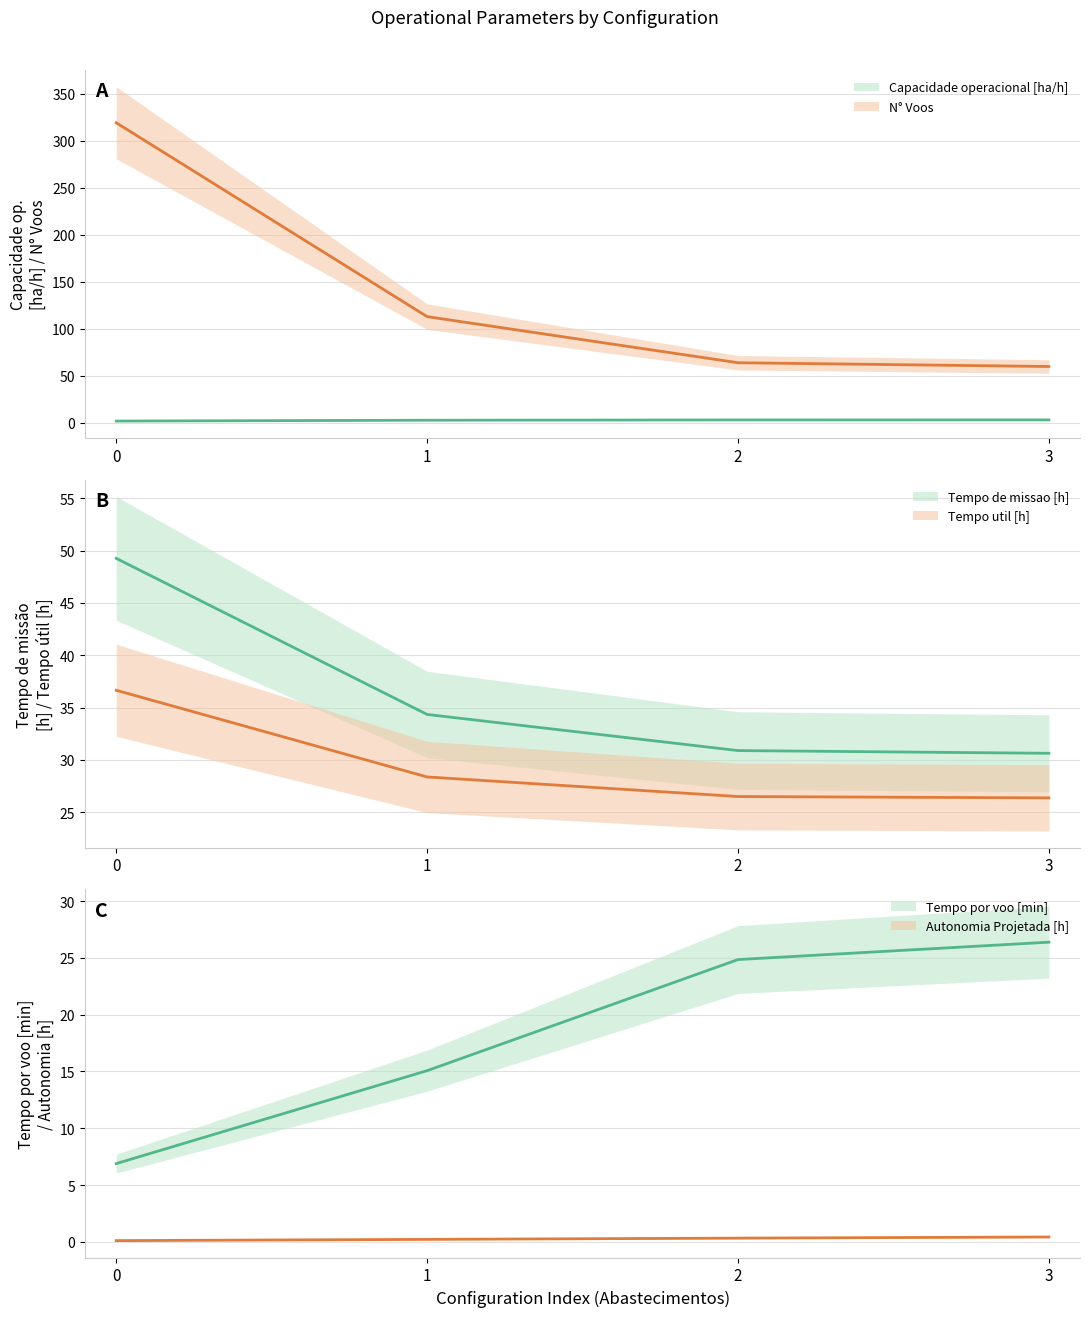

What is the total value across all series at 3?

147.1